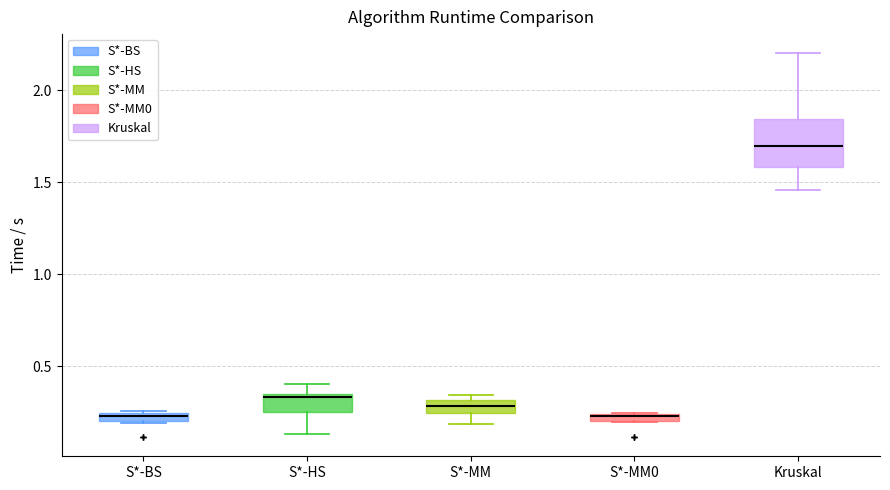

Where does the upper whisker of the box for Kruskal end on the y-axis? The values are not printed on the chart, so give them approximately, as read against the axis.

2.20